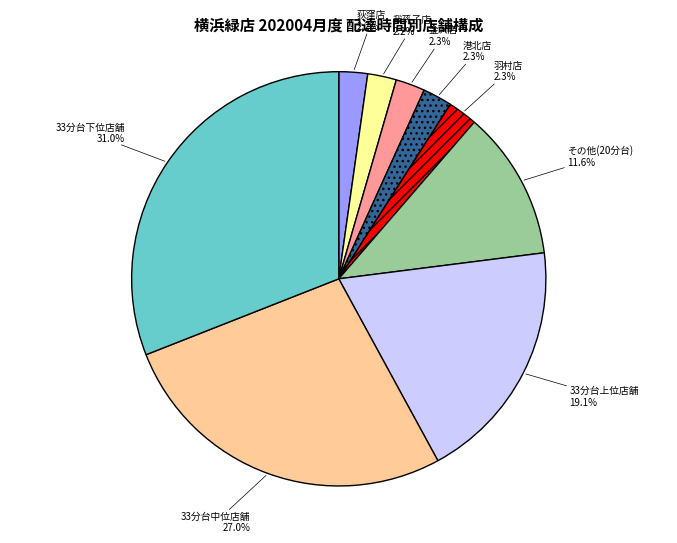

Does 金沢店 represent more than half of the total?

No